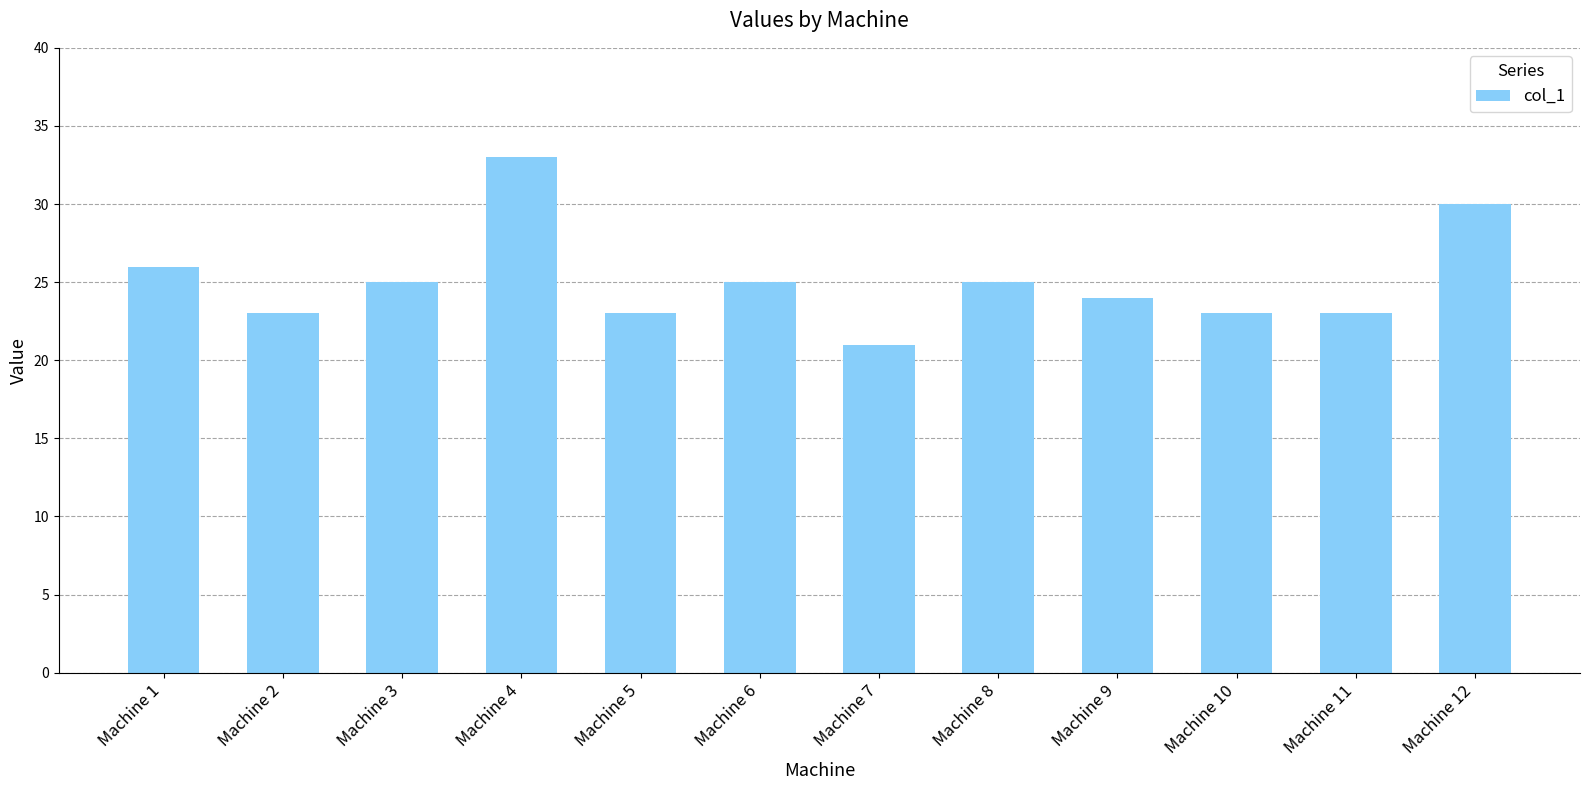

What is the sum of all values?

301